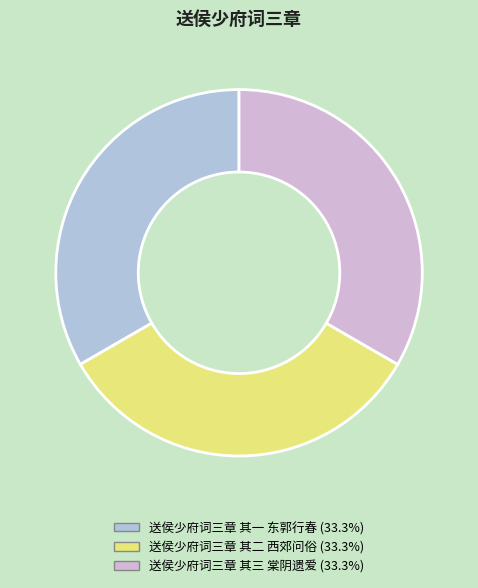

True or false: 送侯少府词三章 其二 西郊问俗 accounts for 33% of the total.

True